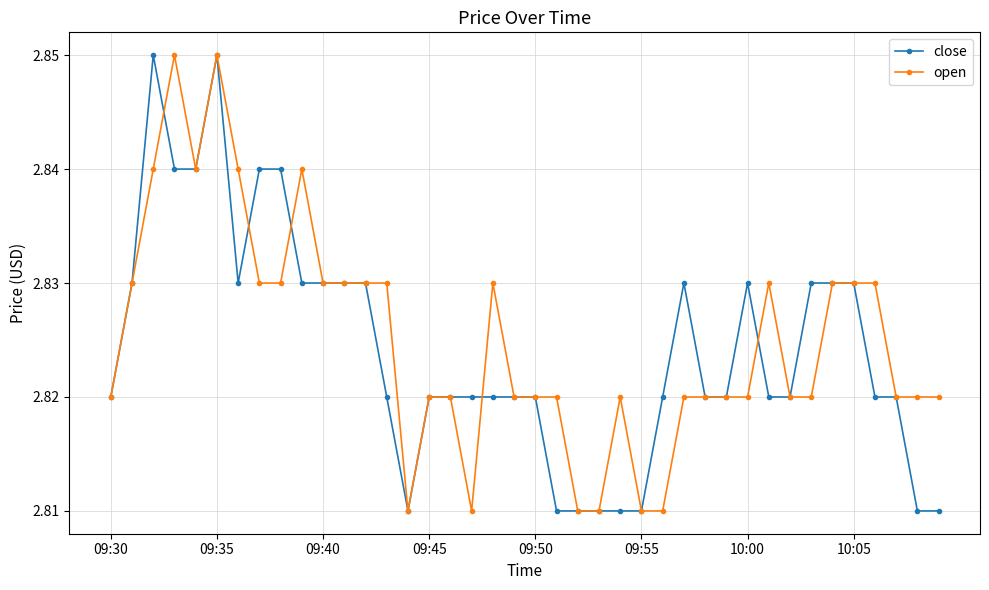

How many open values are between 2 and 3?

40